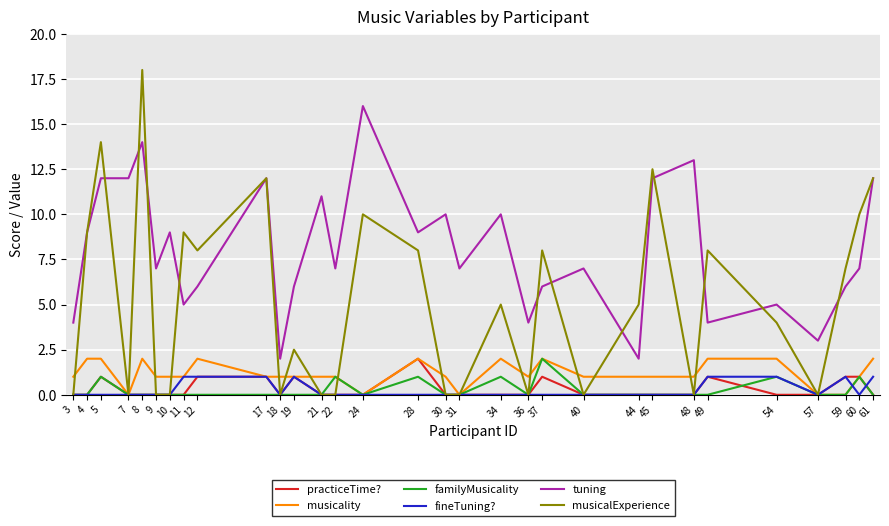

Reading left to right, transcribe all the data shown in this chart.

practiceTime?: 3=0.0	4=0.0	5=1.0	7=0.0	8=0.0	9=0.0	10=0.0	11=0.0	12=1.0	17=1.0	18=0.0	19=1.0	21=0.0	22=0.0	24=0.0	28=2.0	30=0.0	31=0.0	34=0.0	36=0.0	37=1.0	40=0.0	44=0.0	45=0.0	48=0.0	49=1.0	54=0.0	57=0.0	59=1.0	60=1.0	61=0.0
musicality: 3=1.0	4=2.0	5=2.0	7=0.0	8=2.0	9=1.0	10=1.0	11=1.0	12=2.0	17=1.0	18=1.0	19=1.0	21=1.0	22=1.0	24=0.0	28=2.0	30=1.0	31=0.0	34=2.0	36=1.0	37=2.0	40=1.0	44=1.0	45=1.0	48=1.0	49=2.0	54=2.0	57=0.0	59=0.0	60=1.0	61=2.0
familyMusicality: 3=0.0	4=0.0	5=1.0	7=0.0	8=0.0	9=0.0	10=0.0	11=0.0	12=0.0	17=0.0	18=0.0	19=0.0	21=0.0	22=1.0	24=0.0	28=1.0	30=0.0	31=0.0	34=1.0	36=0.0	37=2.0	40=0.0	44=0.0	45=0.0	48=0.0	49=0.0	54=1.0	57=0.0	59=0.0	60=1.0	61=0.0
fineTuning?: 3=0.0	4=0.0	5=0.0	7=0.0	8=0.0	9=0.0	10=0.0	11=1.0	12=1.0	17=1.0	18=0.0	19=1.0	21=0.0	22=0.0	24=0.0	28=0.0	30=0.0	31=0.0	34=0.0	36=0.0	37=0.0	40=0.0	44=0.0	45=0.0	48=0.0	49=1.0	54=1.0	57=0.0	59=1.0	60=0.0	61=1.0
tuning: 3=4.0	4=9.0	5=12.0	7=12.0	8=14.0	9=7.0	10=9.0	11=5.0	12=6.0	17=12.0	18=2.0	19=6.0	21=11.0	22=7.0	24=16.0	28=9.0	30=10.0	31=7.0	34=10.0	36=4.0	37=6.0	40=7.0	44=2.0	45=12.0	48=13.0	49=4.0	54=5.0	57=3.0	59=6.0	60=7.0	61=12.0
musicalExperience: 3=0.0	4=9.0	5=14.0	7=0.0	8=18.0	9=0.0	10=0.0	11=9.0	12=8.0	17=12.0	18=0.0	19=2.5	21=0.0	22=0.0	24=10.0	28=8.0	30=0.0	31=0.0	34=5.0	36=0.0	37=8.0	40=0.0	44=5.0	45=12.5	48=0.0	49=8.0	54=4.0	57=0.0	59=7.0	60=10.0	61=12.0